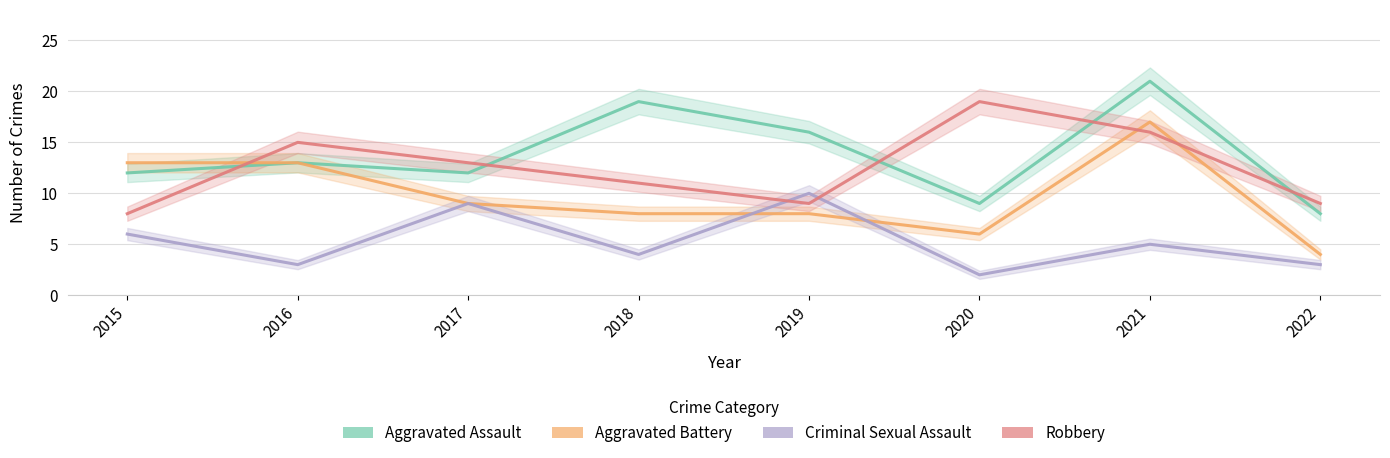

Reading left to right, transcribe all the data shown in this chart.

Aggravated Assault: 12	13	12	19	16	9	21	8
Aggravated Battery: 13	13	9	8	8	6	17	4
Criminal Sexual Assault: 6	3	9	4	10	2	5	3
Robbery: 8	15	13	11	9	19	16	9